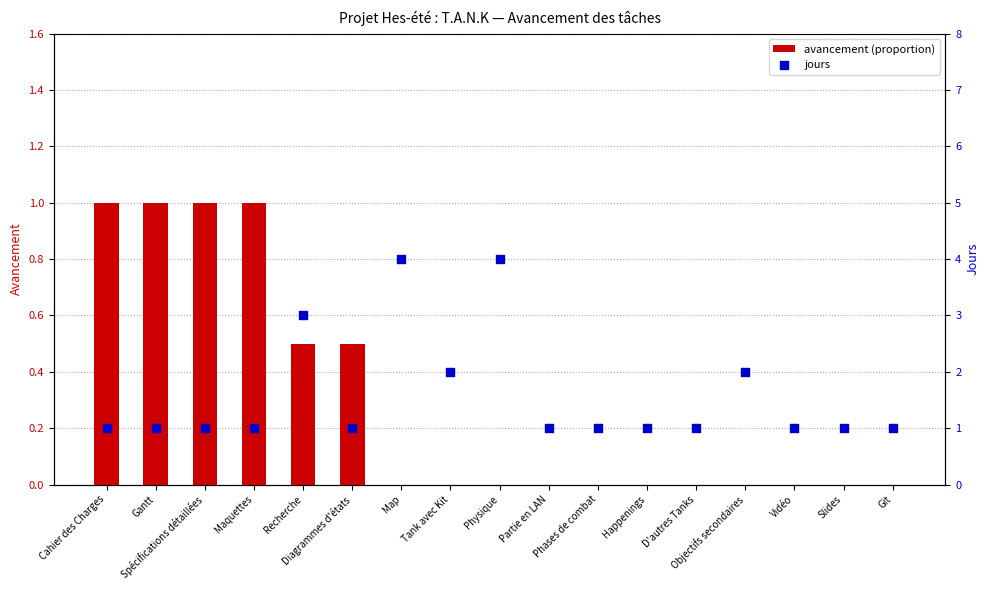

What are all the series names shown in the legend?

avancement (proportion), jours